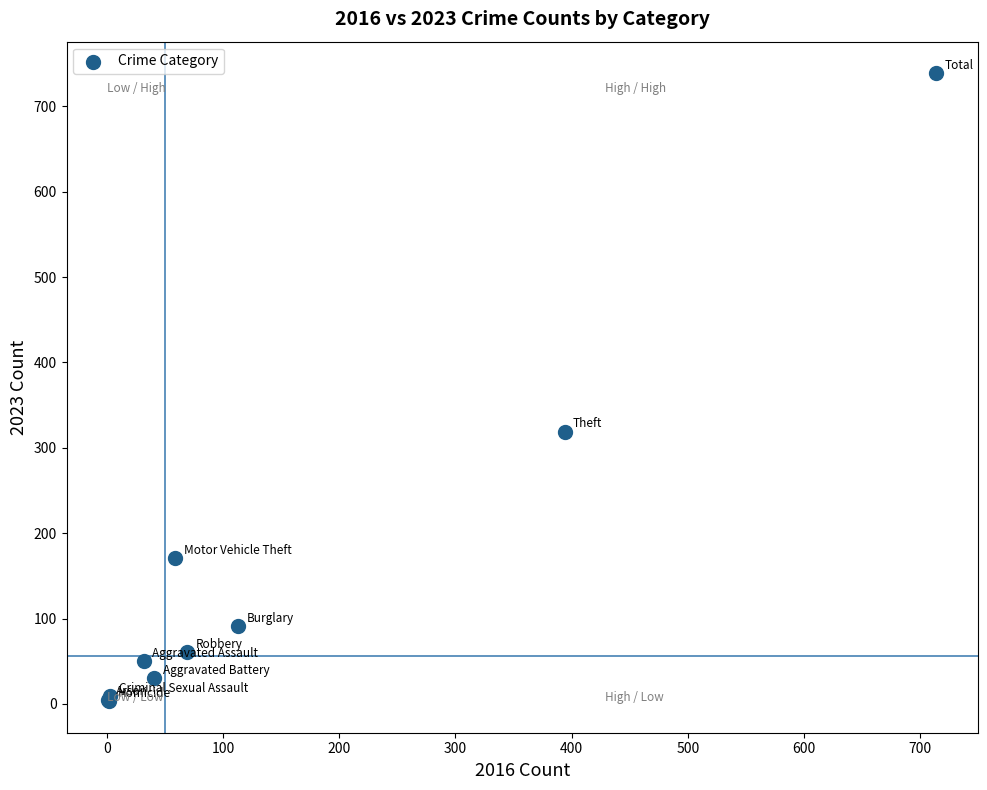

What Y value in the scatter plot is closest to 371?

319